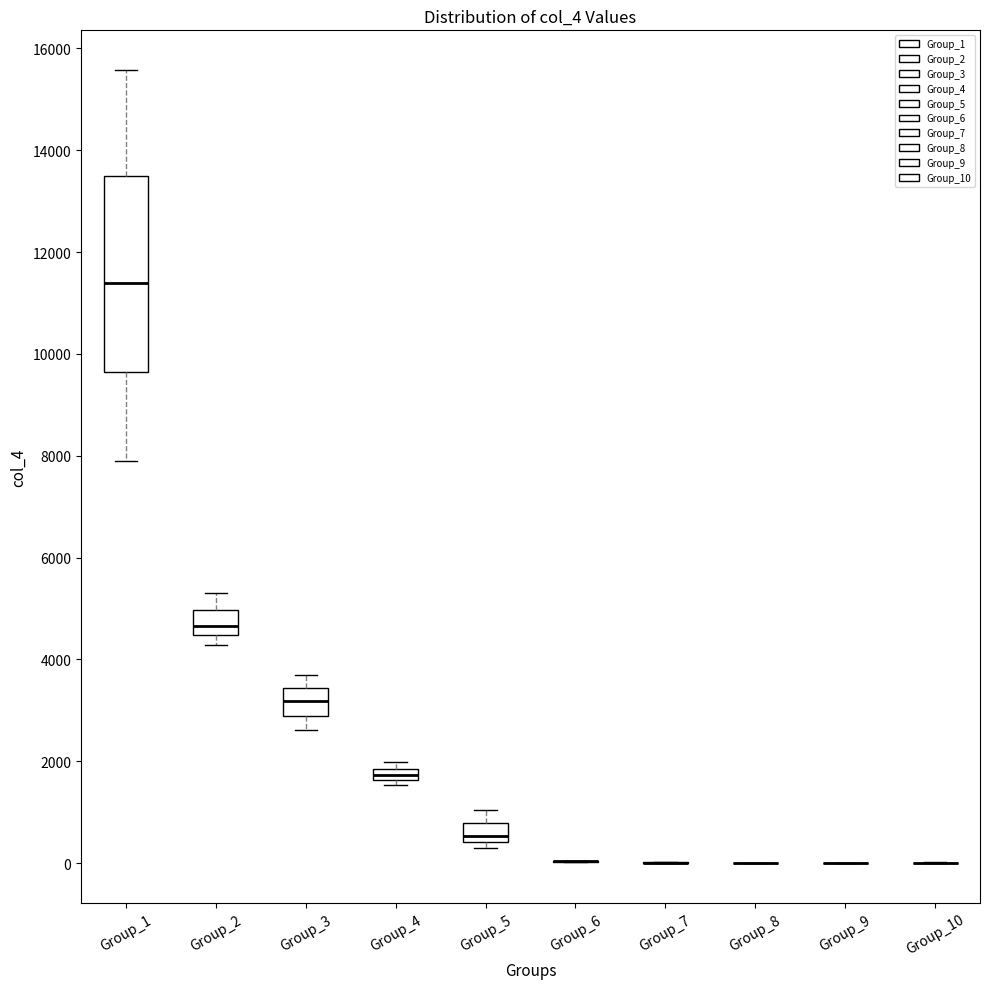

Comparing the boxes themselves (not the whiskers), which one is the tallest?

Group_1